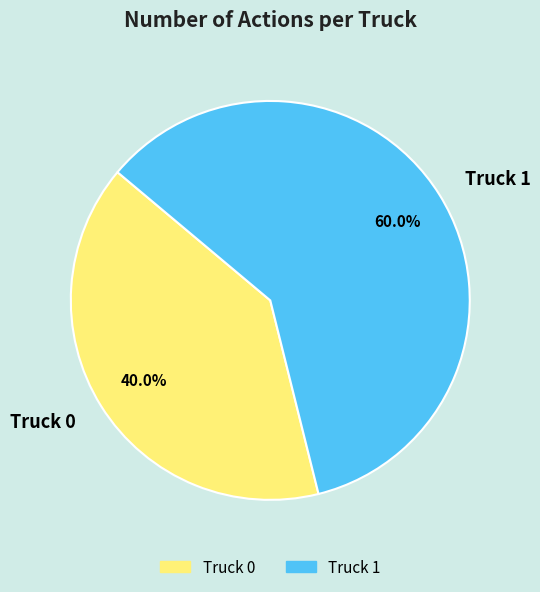

Rank the categories by value from highest to lowest.

Truck 1, Truck 0